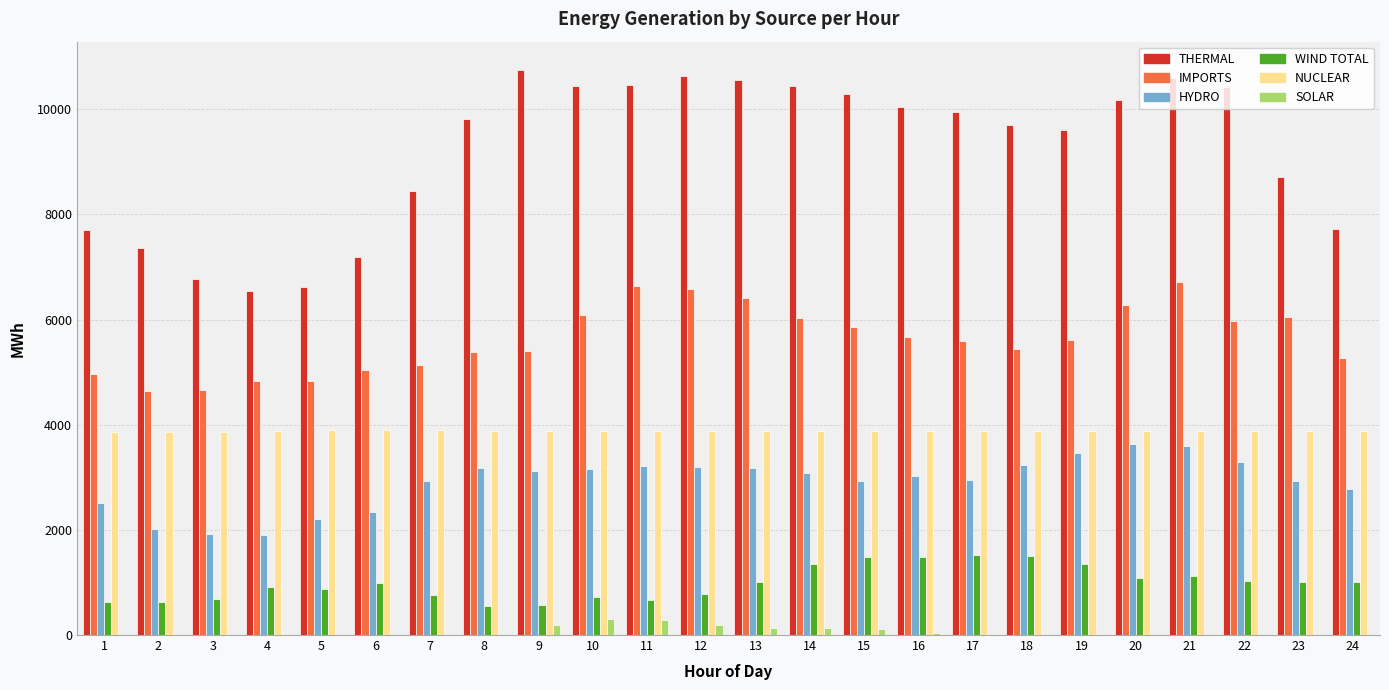

What is the maximum value for SOLAR?

299